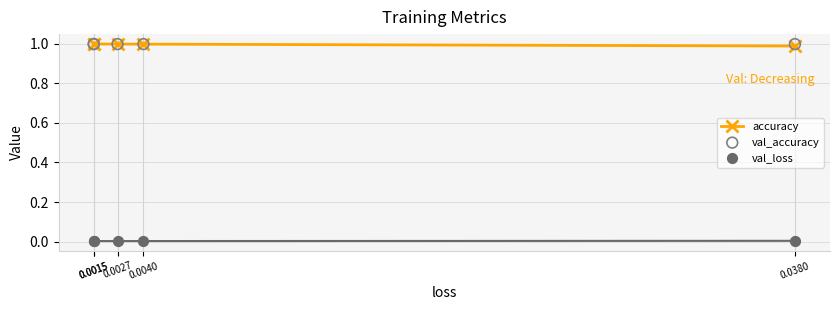

At how many categories does at least one series exceed 0?

5